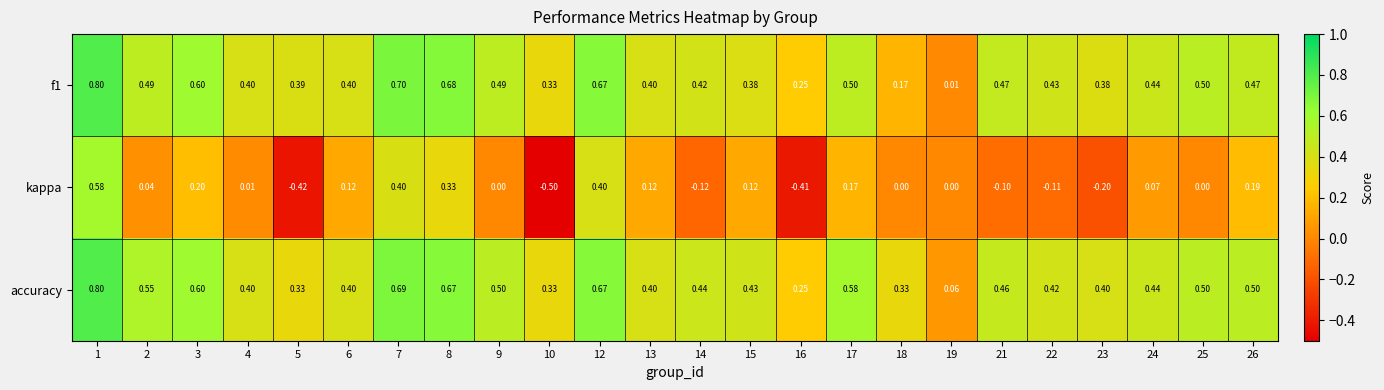

Which series has the largest total across all categories?

accuracy